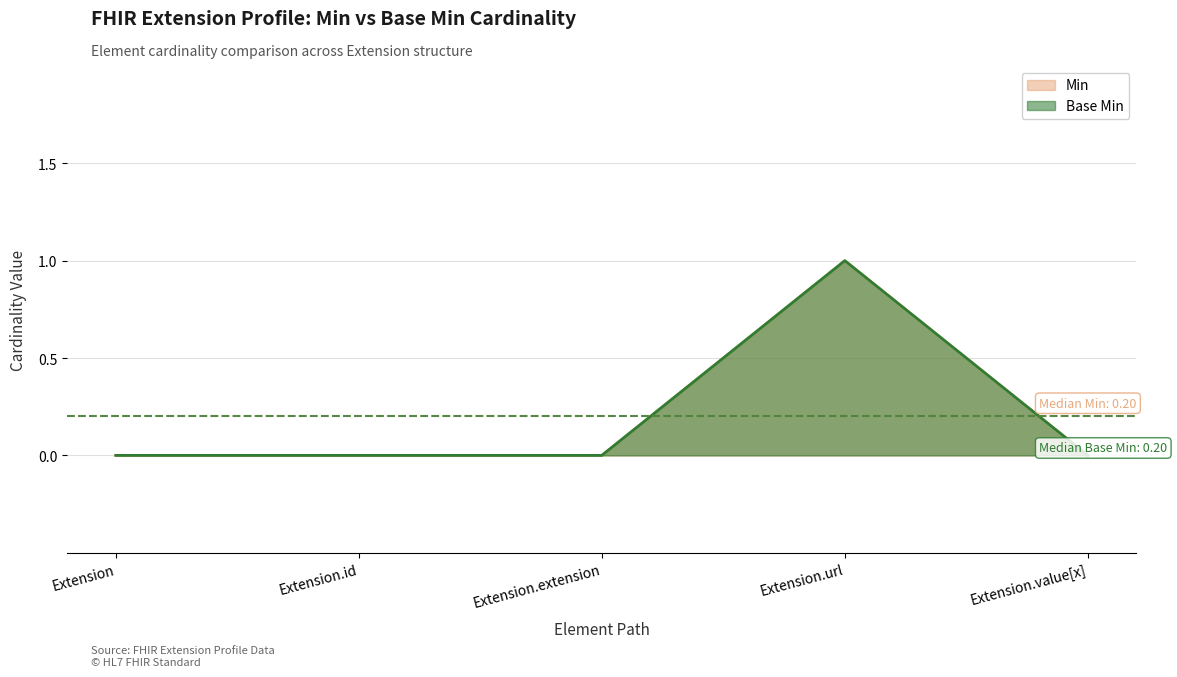

The Min series shows 1 at Extension. True or false?

False